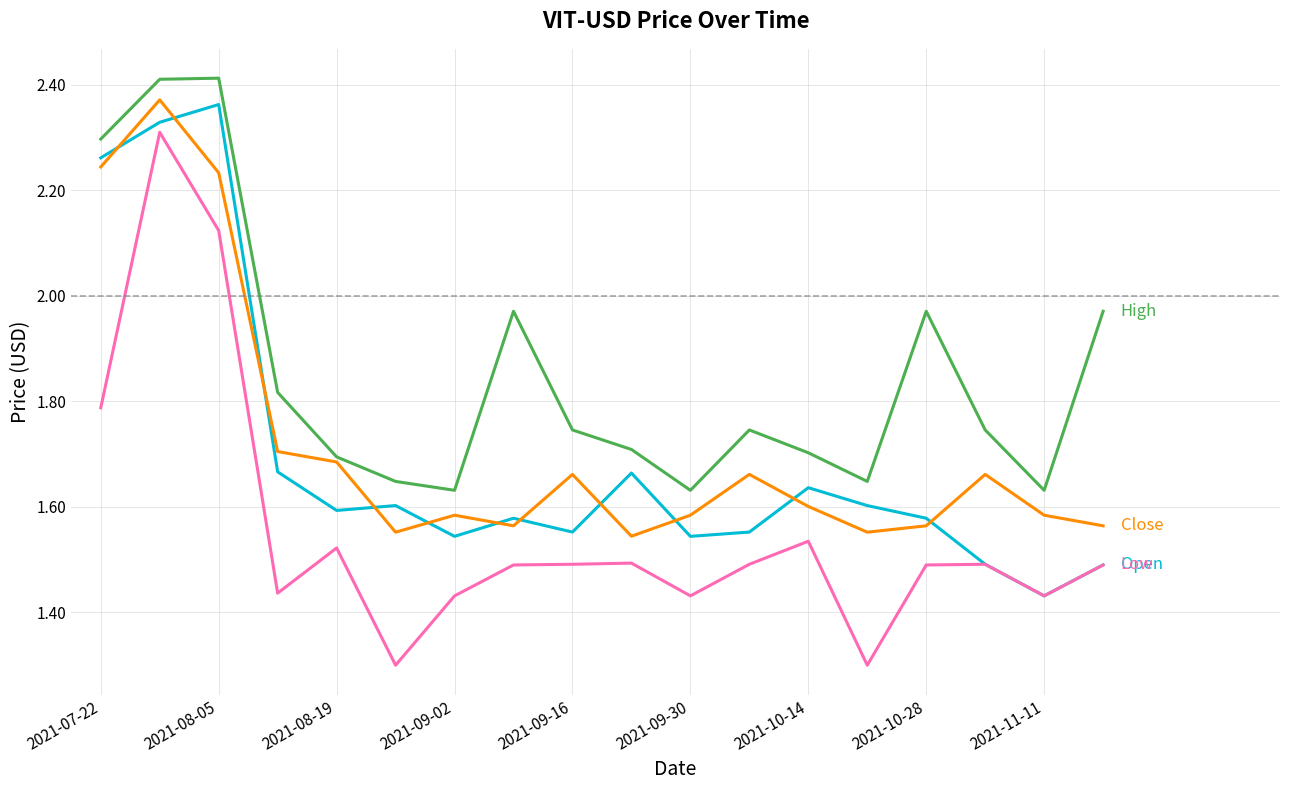

What is the total value across all series at 2021-09-30?

6.2